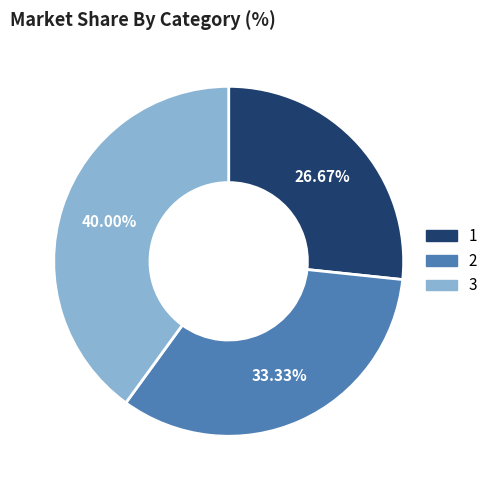

What percentage is the 3 slice, to the nearest percent?

40%